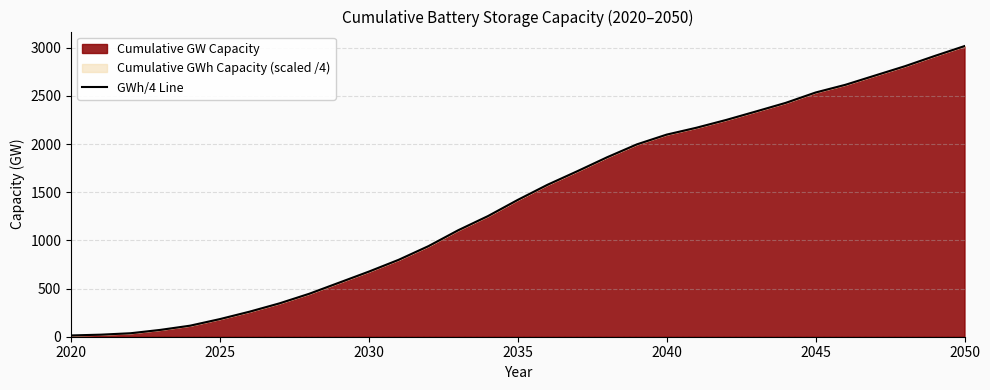

What is the difference between the values at 2040 and 2035?

678.0